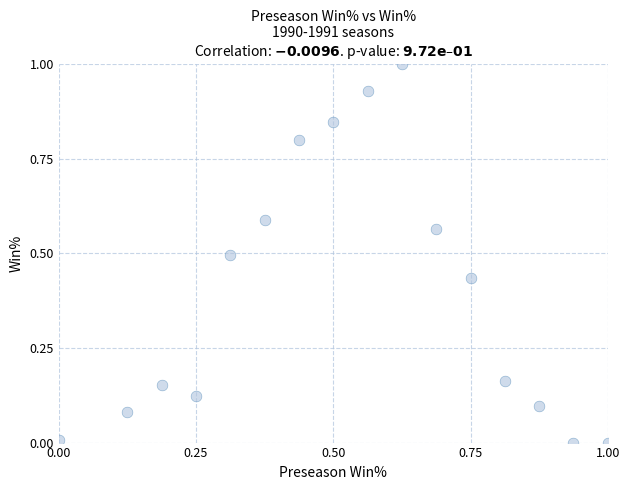

What is the range of X values (max minus min)?

1.0